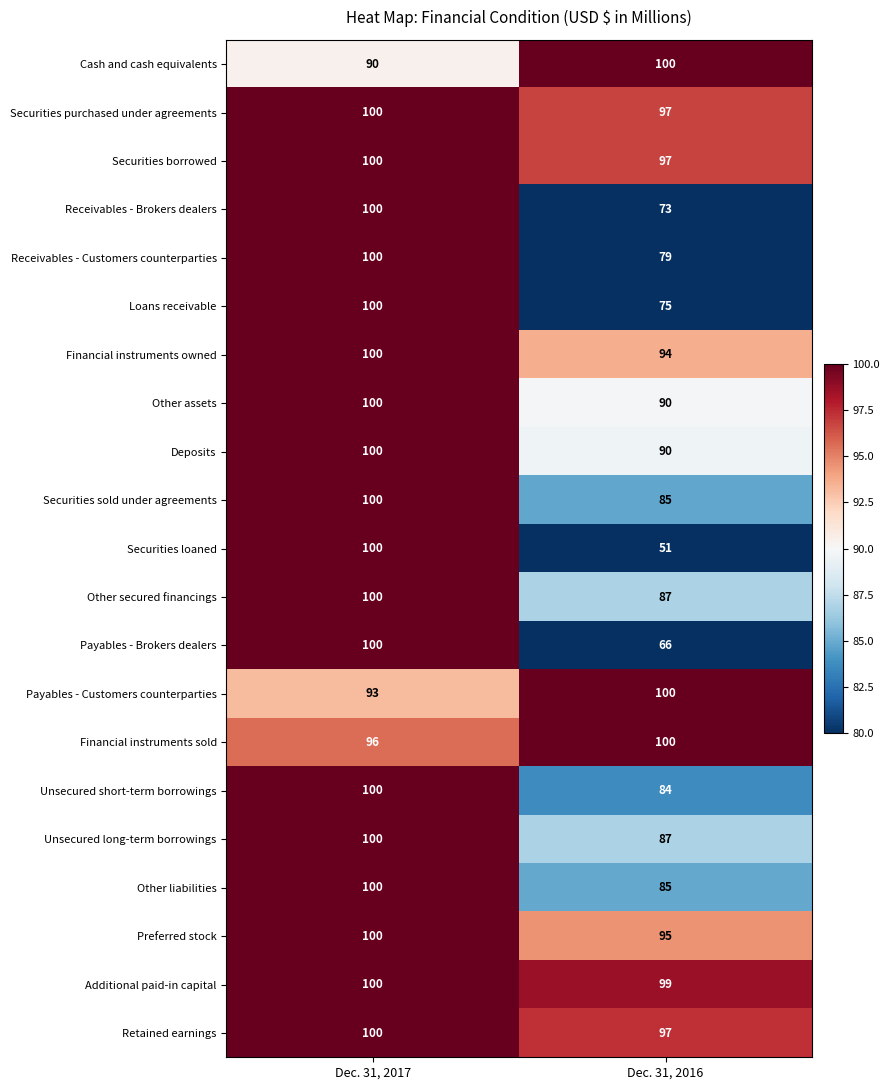

What is the smallest value displayed?

51